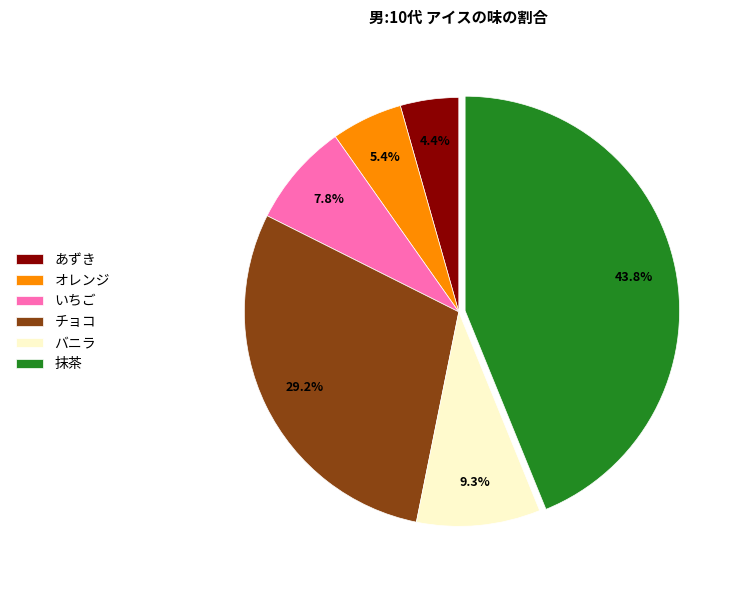

To the nearest percent, what portion does あずき represent?

4%